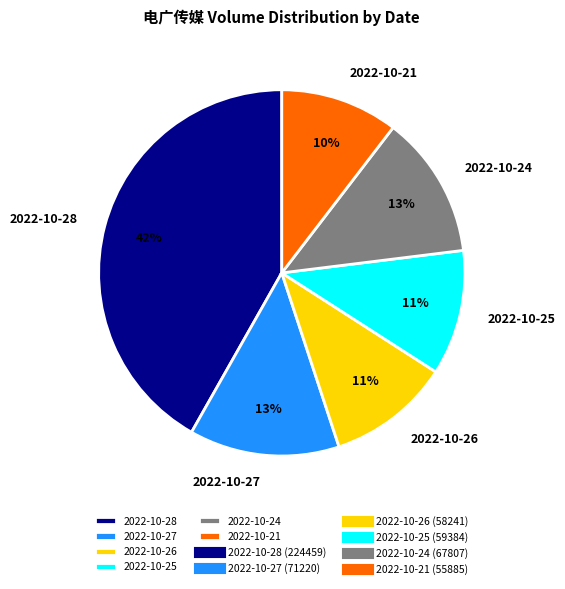

The 2022-10-27 slice represents 4% of the pie. True or false?

False